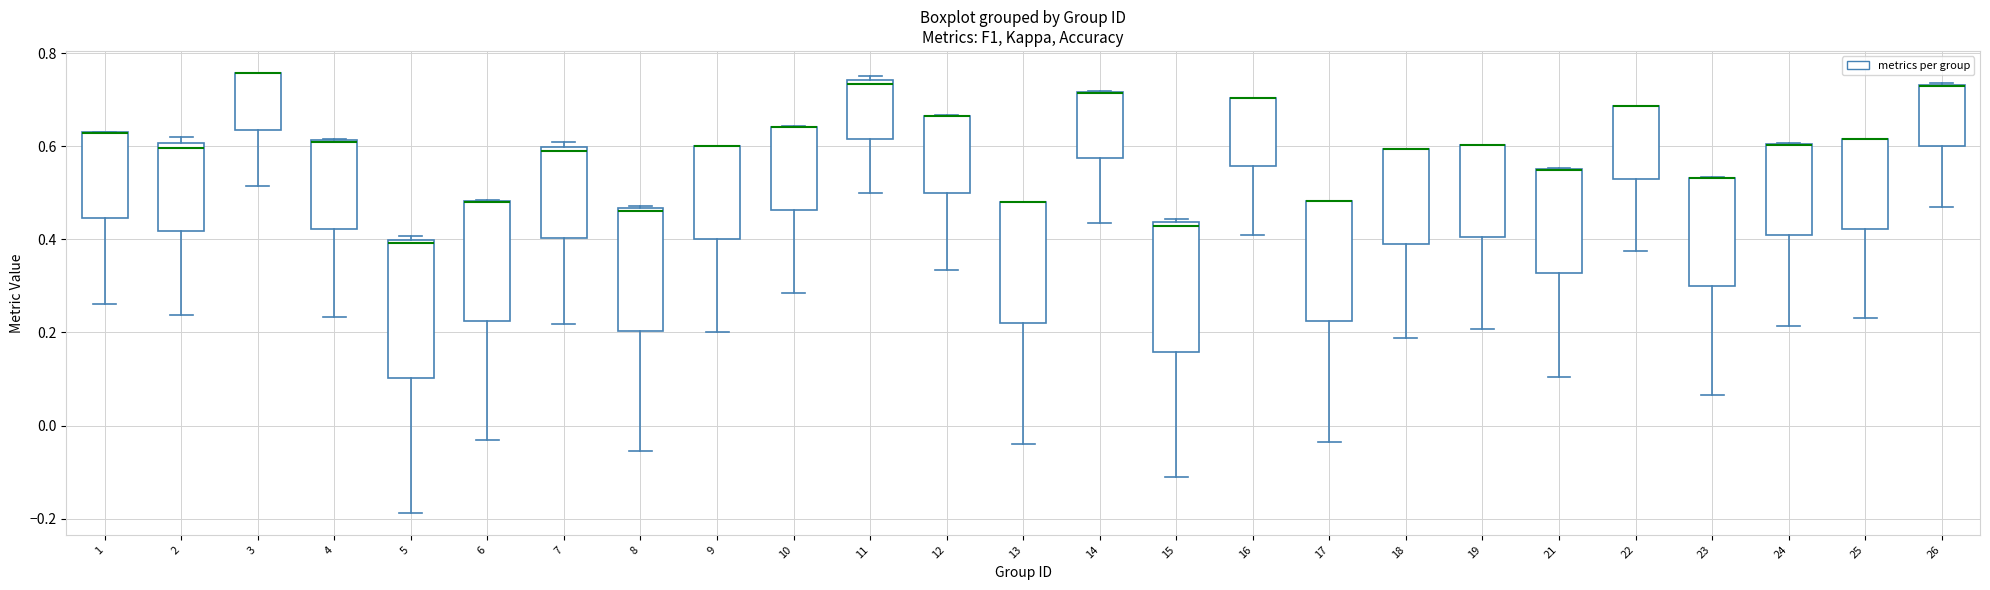

Reading left to right, read every box against the y-axis: the position of its median line, the range the box covers, and the ends of its whiskers. The values are not printed on the chart, so give them approximately, as read against the axis.

1: median 0.62 (drawn on the box's upper edge), box 0.44 to 0.62, whiskers 0.26 to 0.64
2: median 0.60 (just below the box's upper edge), box 0.42 to 0.60, whiskers 0.24 to 0.62
3: median 0.76 (drawn on the box's upper edge), box 0.64 to 0.76, whiskers 0.52 to 0.76
4: median 0.60 (drawn on the box's upper edge), box 0.42 to 0.62, whiskers 0.24 to 0.62
5: median 0.40 (just below the box's upper edge), box 0.10 to 0.40, whiskers -0.18 to 0.40 (just above the box's upper edge)
6: median 0.48 (drawn on the box's upper edge), box 0.22 to 0.48, whiskers -0.04 to 0.48
7: median 0.58, box 0.40 to 0.60, whiskers 0.22 to 0.60 (just above the box's upper edge)
8: median 0.46, box 0.20 to 0.46, whiskers -0.06 to 0.48
9: median 0.60 (drawn on the box's upper edge), box 0.40 to 0.60, whiskers 0.20 to 0.60
10: median 0.64 (drawn on the box's upper edge), box 0.46 to 0.64, whiskers 0.28 to 0.64
11: median 0.74 (just below the box's upper edge), box 0.62 to 0.74, whiskers 0.50 to 0.76
12: median 0.66 (drawn on the box's upper edge), box 0.50 to 0.66, whiskers 0.34 to 0.66
13: median 0.48 (drawn on the box's upper edge), box 0.22 to 0.48, whiskers -0.04 to 0.48
14: median 0.72 (drawn on the box's upper edge), box 0.58 to 0.72, whiskers 0.44 to 0.72
15: median 0.42, box 0.16 to 0.44, whiskers -0.12 to 0.44 (just above the box's upper edge)
16: median 0.70 (drawn on the box's upper edge), box 0.56 to 0.70, whiskers 0.40 to 0.70
17: median 0.48 (drawn on the box's upper edge), box 0.22 to 0.48, whiskers -0.04 to 0.48
18: median 0.60 (drawn on the box's upper edge), box 0.40 to 0.60, whiskers 0.18 to 0.60
19: median 0.60 (drawn on the box's upper edge), box 0.40 to 0.60, whiskers 0.20 to 0.60
21: median 0.54 (drawn on the box's upper edge), box 0.32 to 0.56, whiskers 0.10 to 0.56
22: median 0.68 (drawn on the box's upper edge), box 0.54 to 0.68, whiskers 0.38 to 0.68
23: median 0.54 (drawn on the box's upper edge), box 0.30 to 0.54, whiskers 0.06 to 0.54
24: median 0.60 (drawn on the box's upper edge), box 0.40 to 0.60, whiskers 0.22 to 0.60
25: median 0.62 (drawn on the box's upper edge), box 0.42 to 0.62, whiskers 0.24 to 0.62
26: median 0.72 (drawn on the box's upper edge), box 0.60 to 0.74, whiskers 0.48 to 0.74